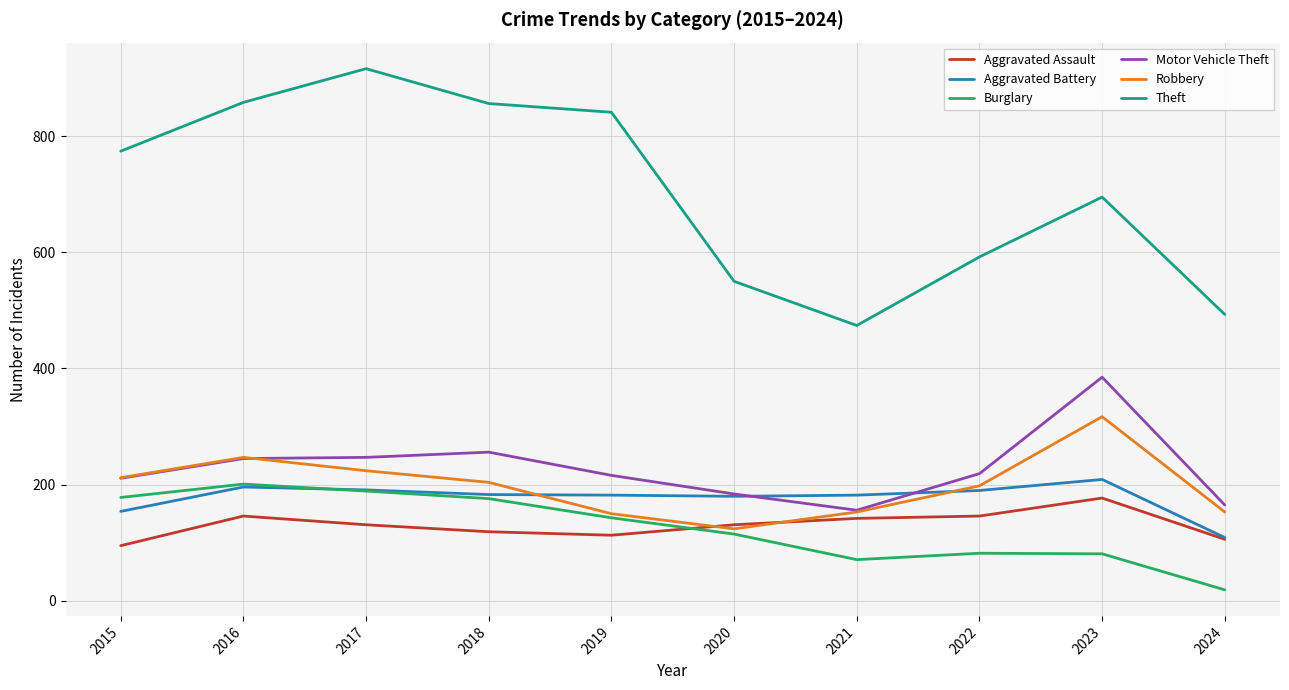

What is the difference between the second highest and second lowest values in the Motor Vehicle Theft series?

91